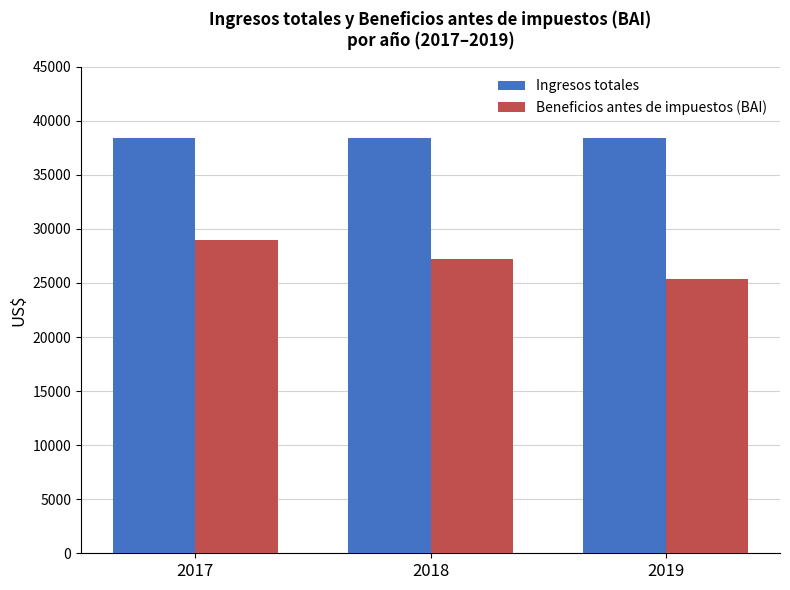

What is the smallest value displayed?

25357.0